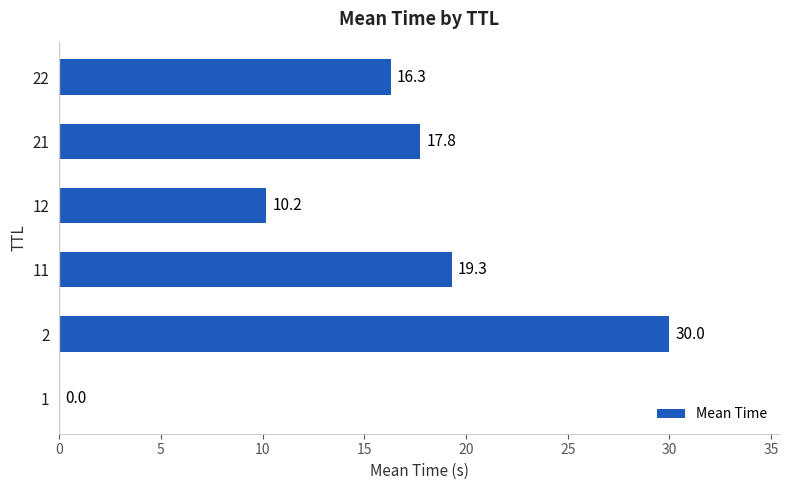

What is the sum of the values at 2 and 11?

49.3